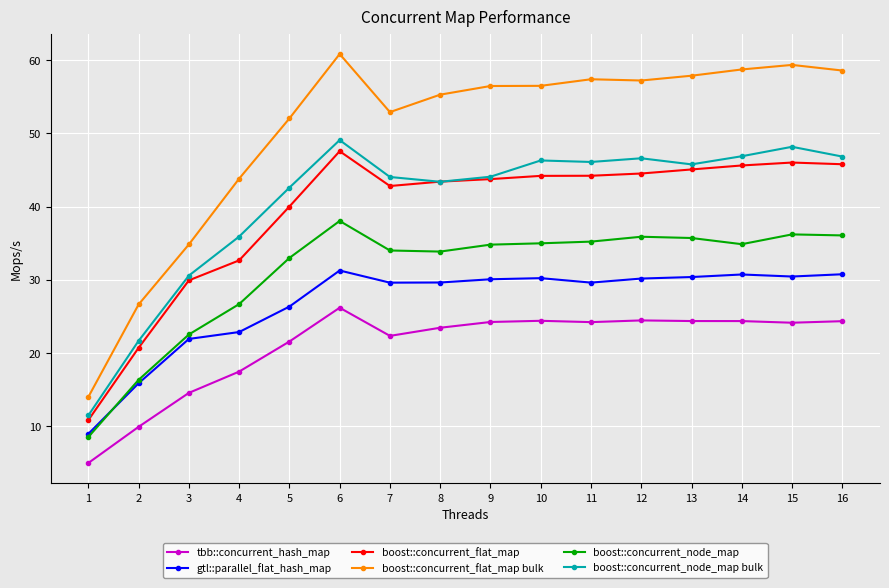

Which series changed the most between 3 and 12?

boost::concurrent_flat_map bulk